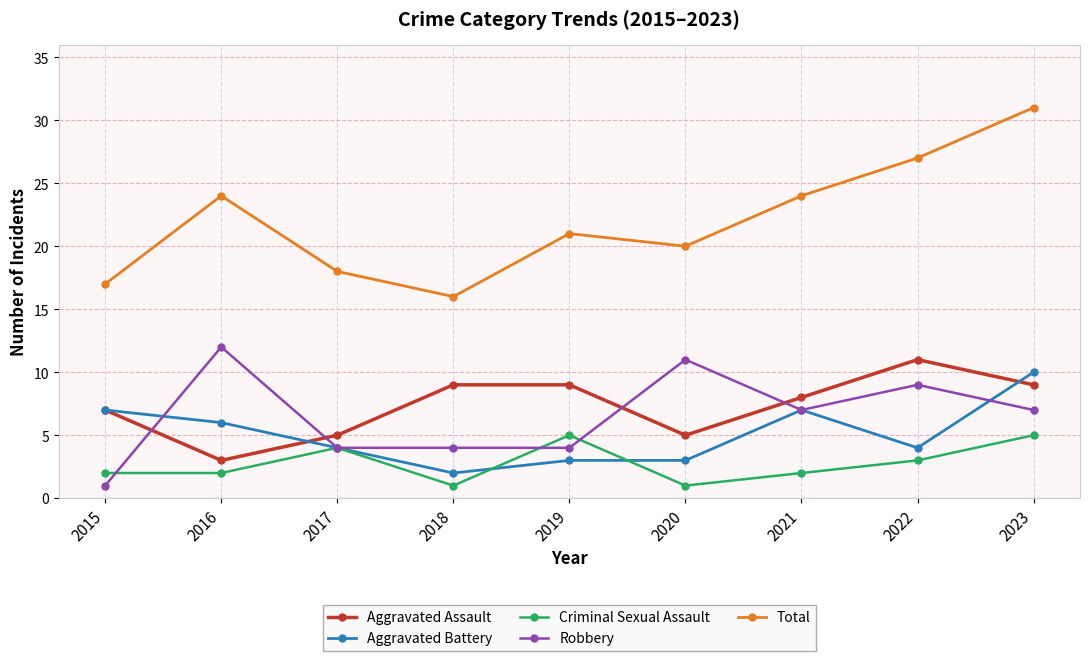

The value of Aggravated Assault at 2016 is 3. True or false?

True